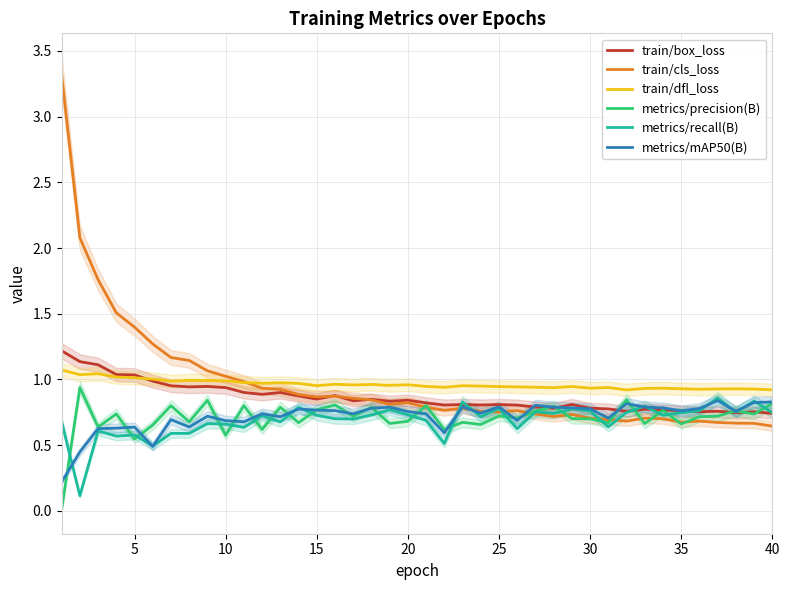

What is the highest value of the train/box_loss series?

1.2